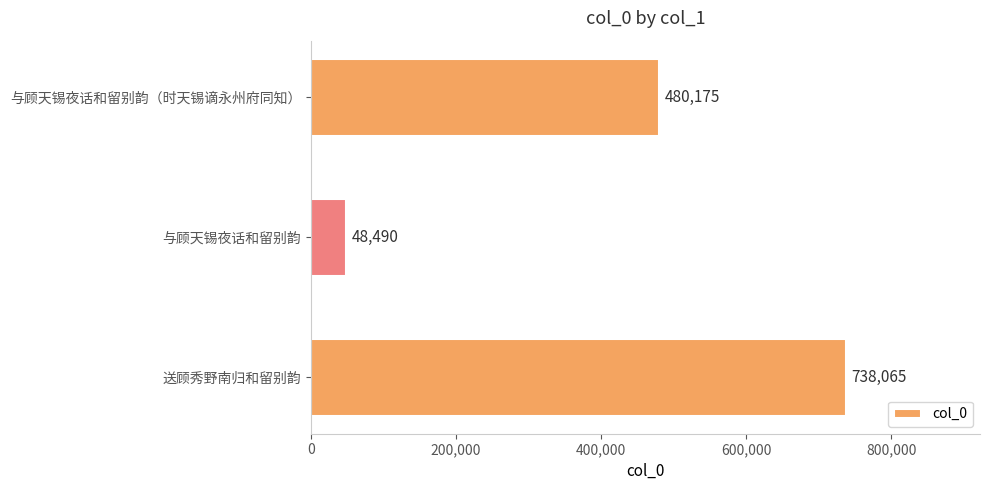

The chart shows a value of 48490 at 与顾天锡夜话和留别韵. True or false?

True